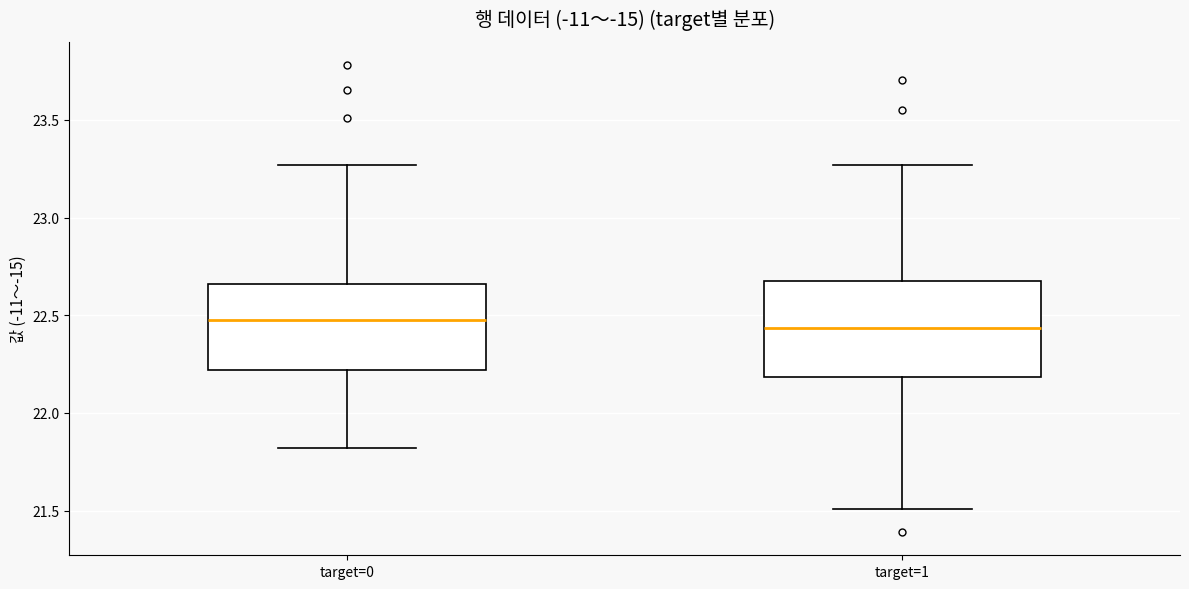

Where is the upper edge of the box for target=0 on the y-axis? The values are not printed on the chart, so give them approximately, as read against the axis.

22.65